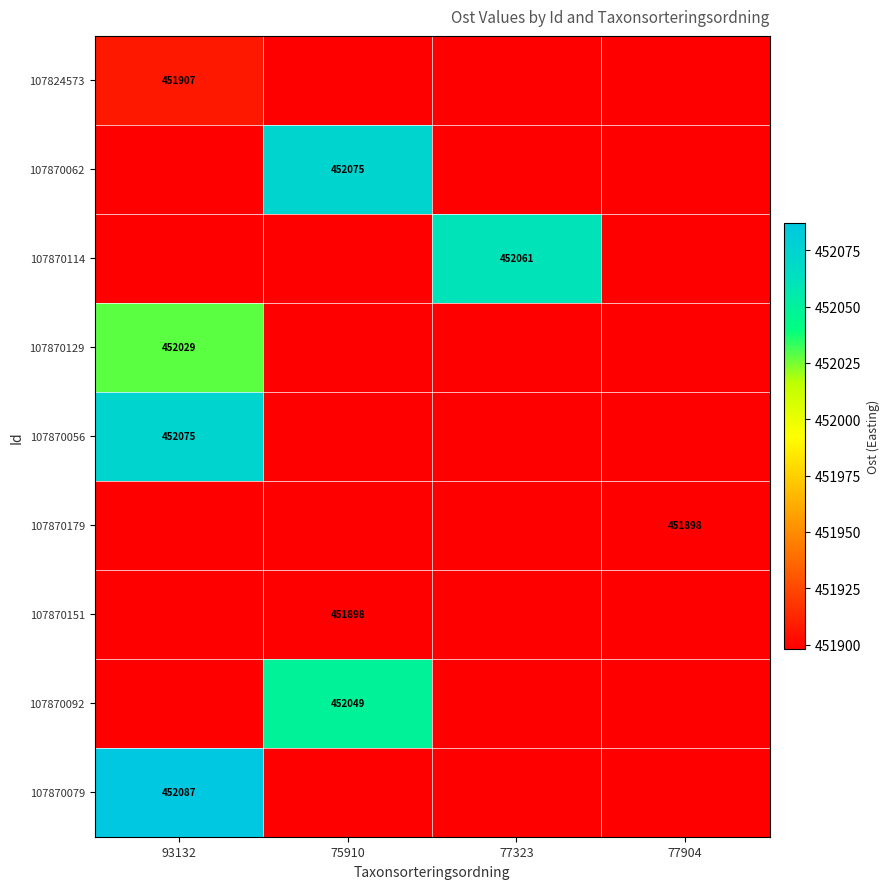

What is the total value across all series at 93132?

4067586.6